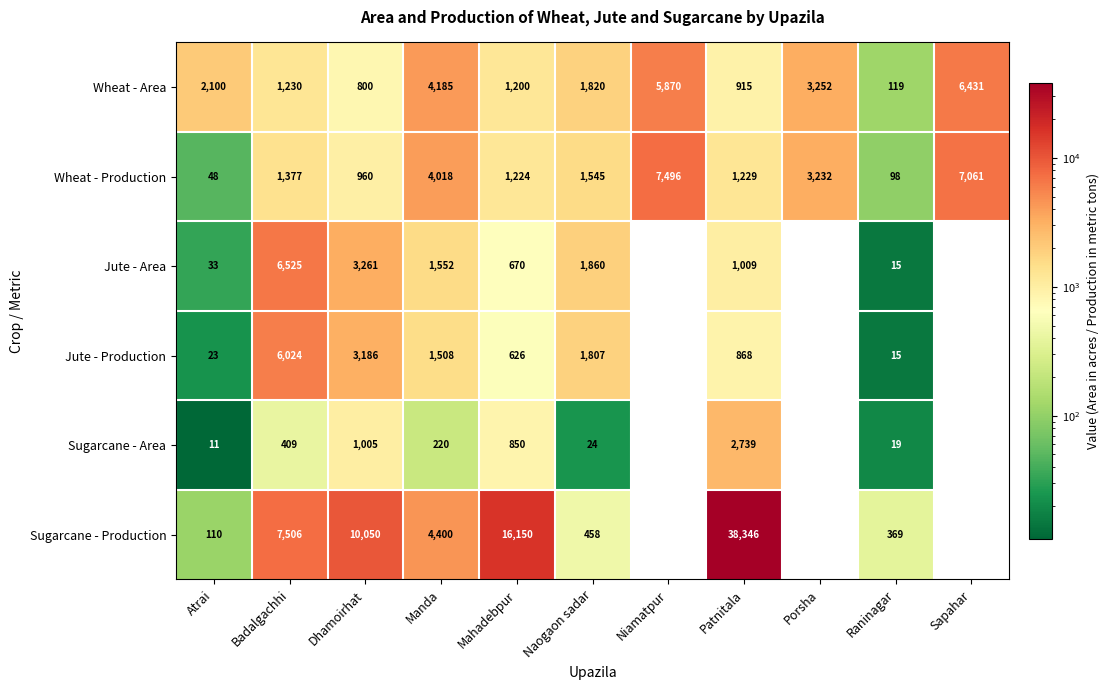

What is the sum of all Sugarcane - Area values?

5277